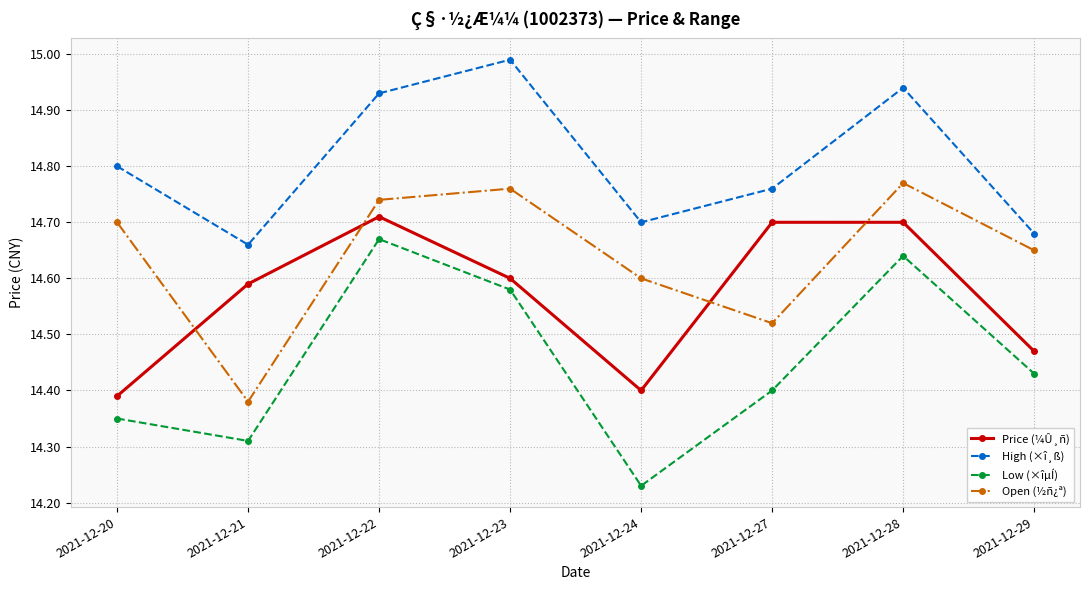

True or false: Low (×îµÍ) and High (×î¸ß) intersect in this chart.

False